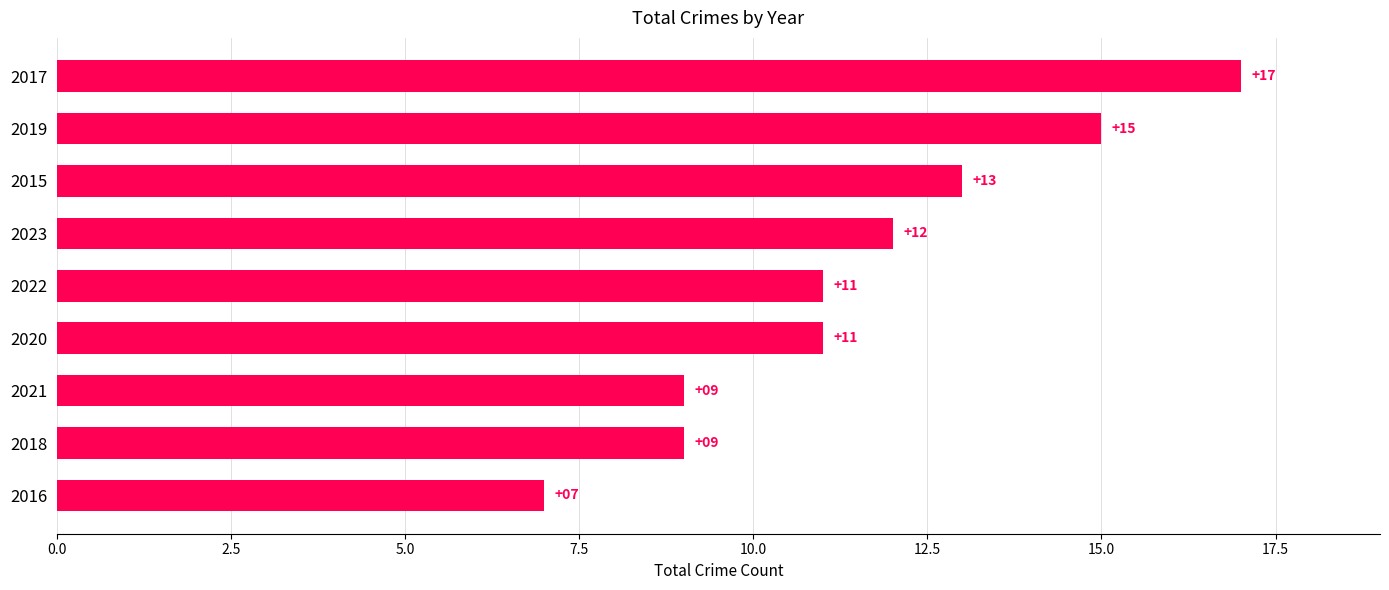

What is the difference between the maximum and minimum values?

10